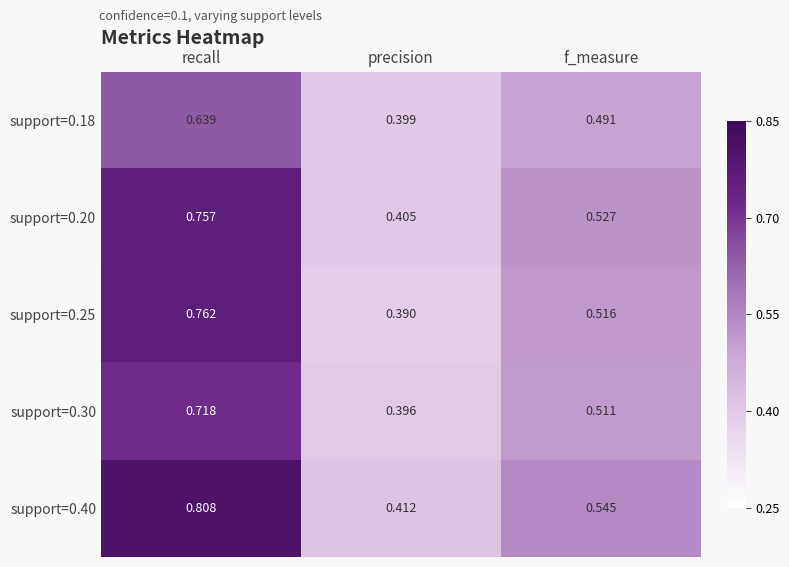

Count the number of data series in this chart.

5